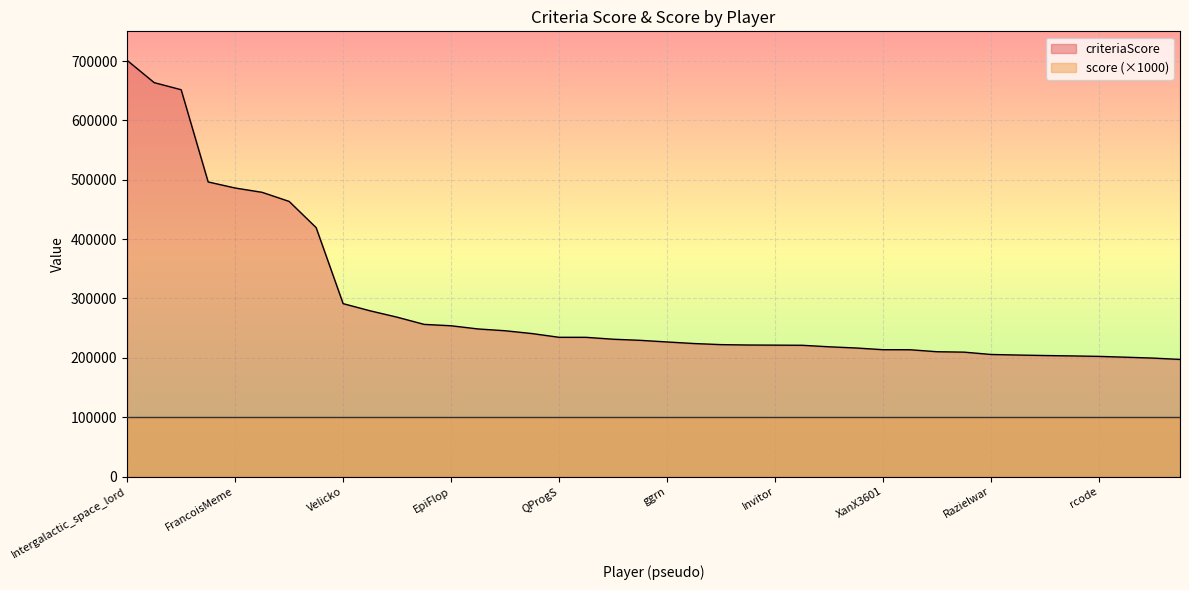

The chart shows a value of 347283 at vrampal. True or false?

False